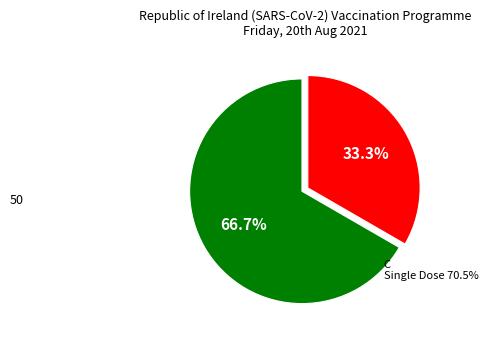

Is there a majority slice in this chart?

Yes